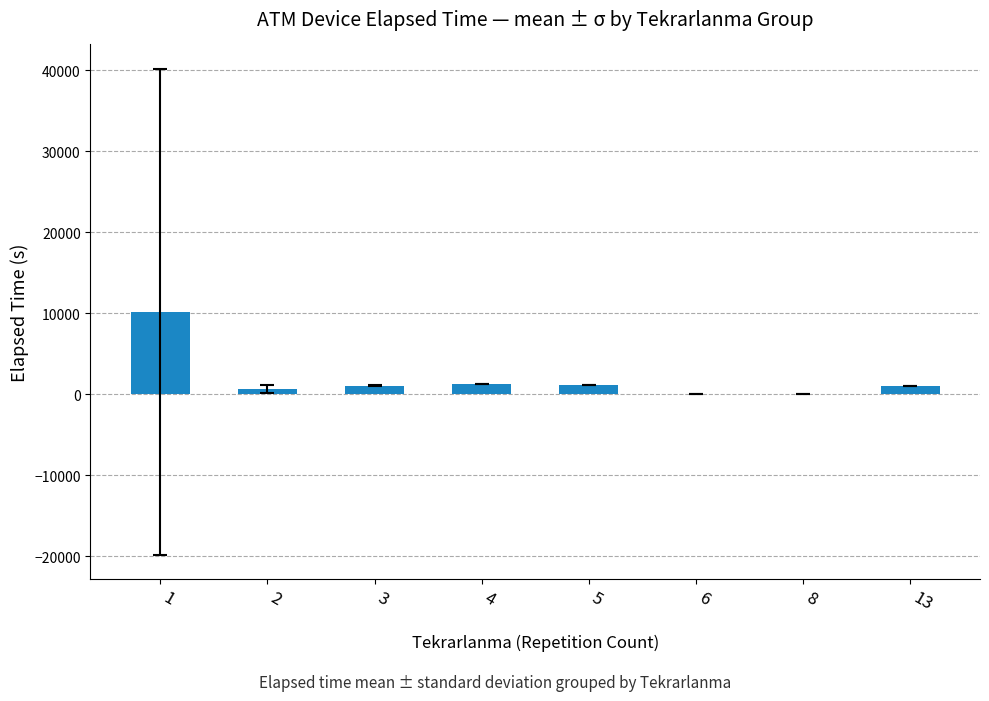

What is the average value?

1924.0